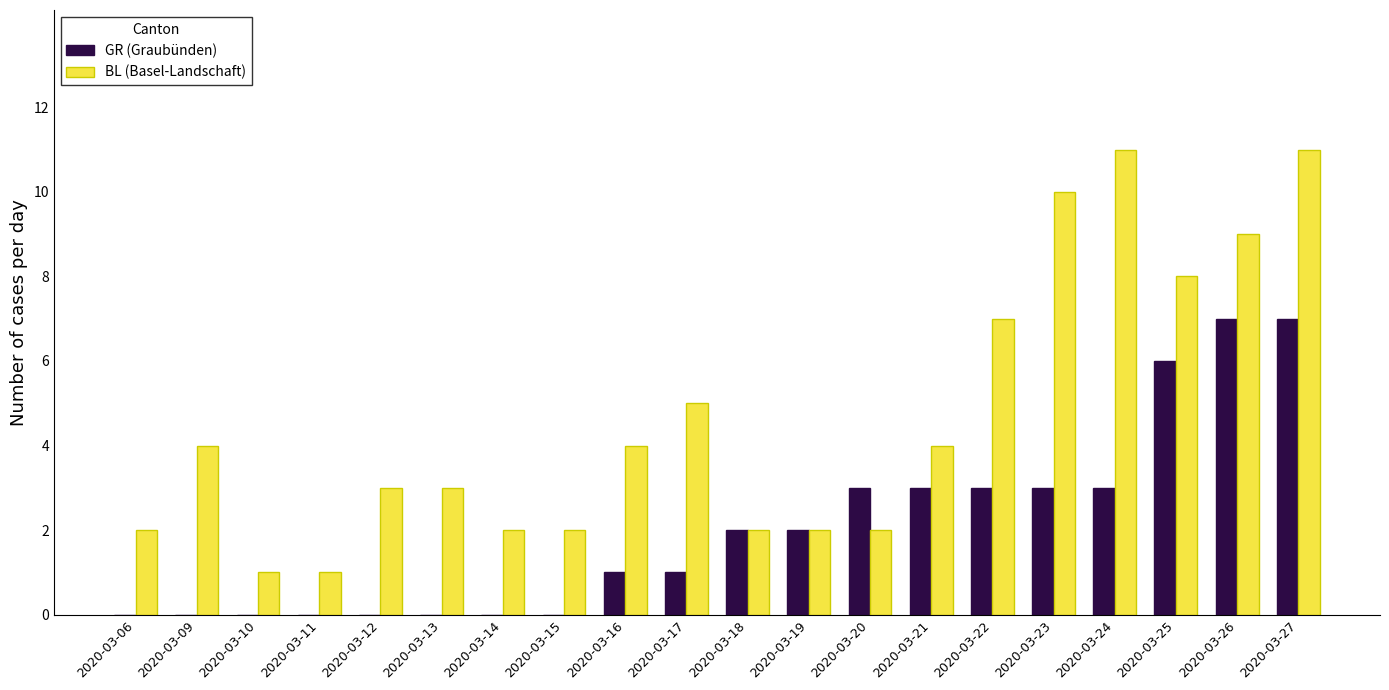

What is the sum of all GR (Graubünden) values?

41